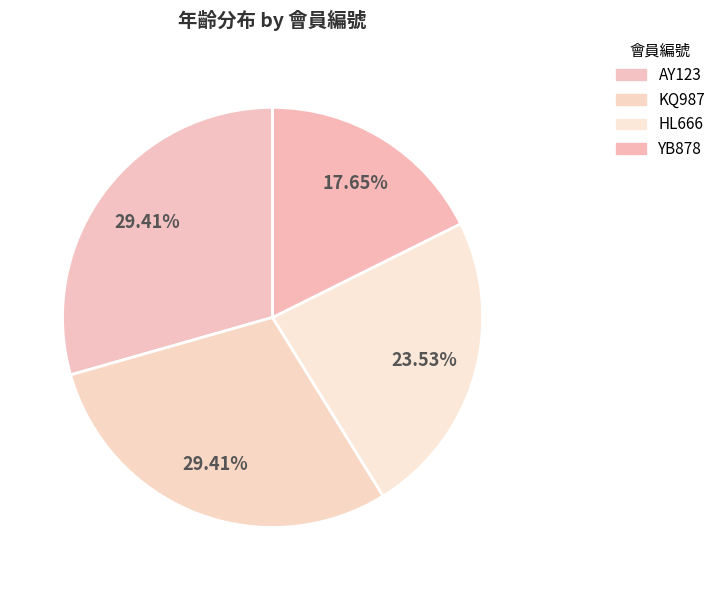

Count the number of slices in the pie.

4